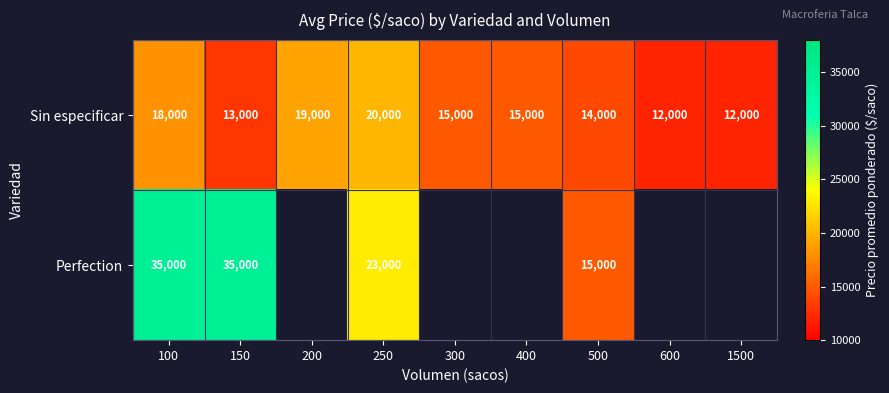

What is the sum of the Sin especificar values at 1500 and 600?

24000